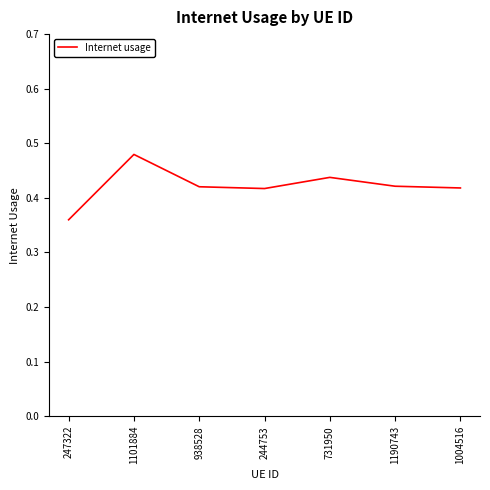

How many lines are shown in the chart?

1